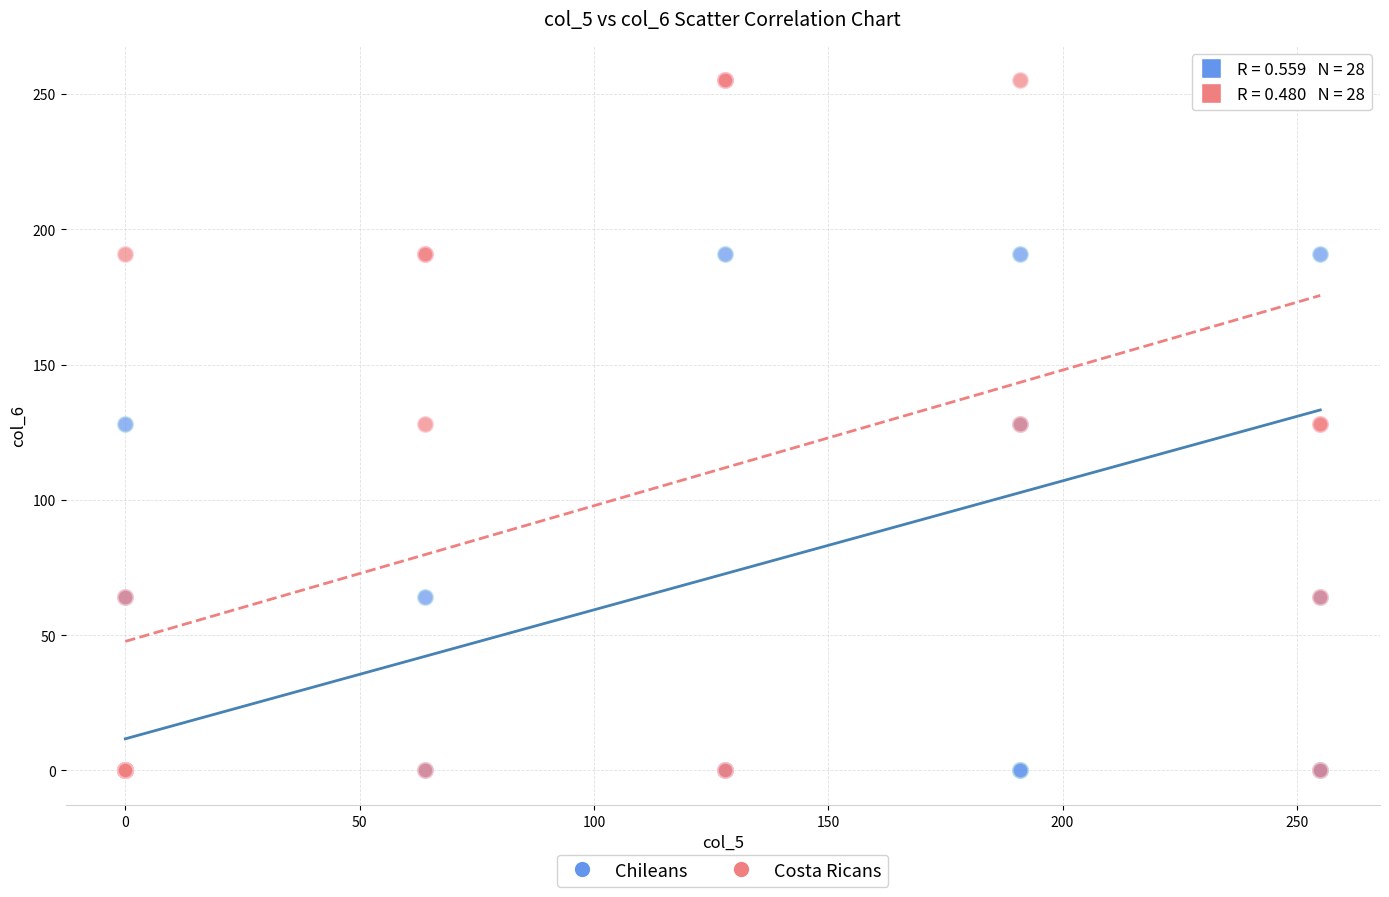

What are all the series names shown in the legend?

Chileans, Costa Ricans